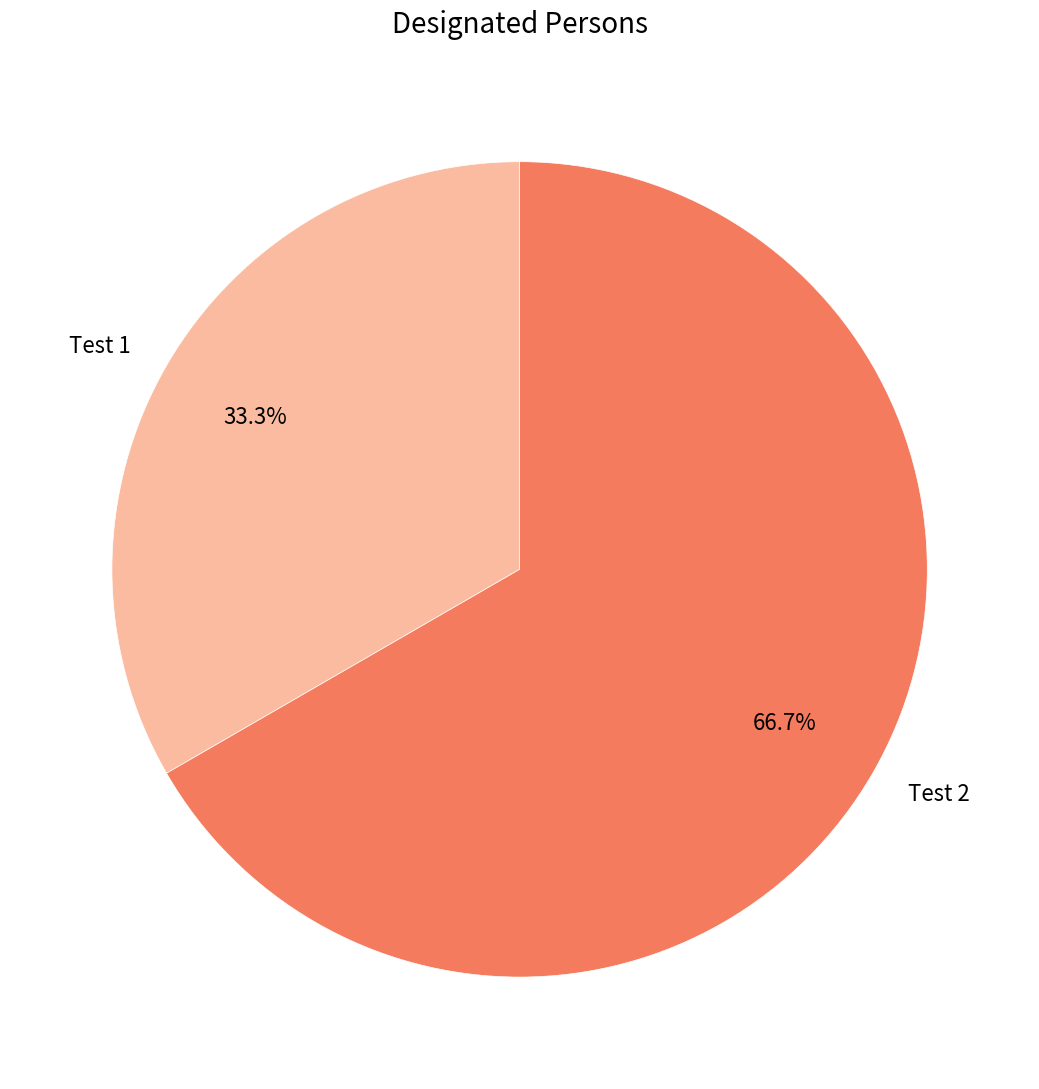

To the nearest percent, what percentage of the pie is Test 2?

67%